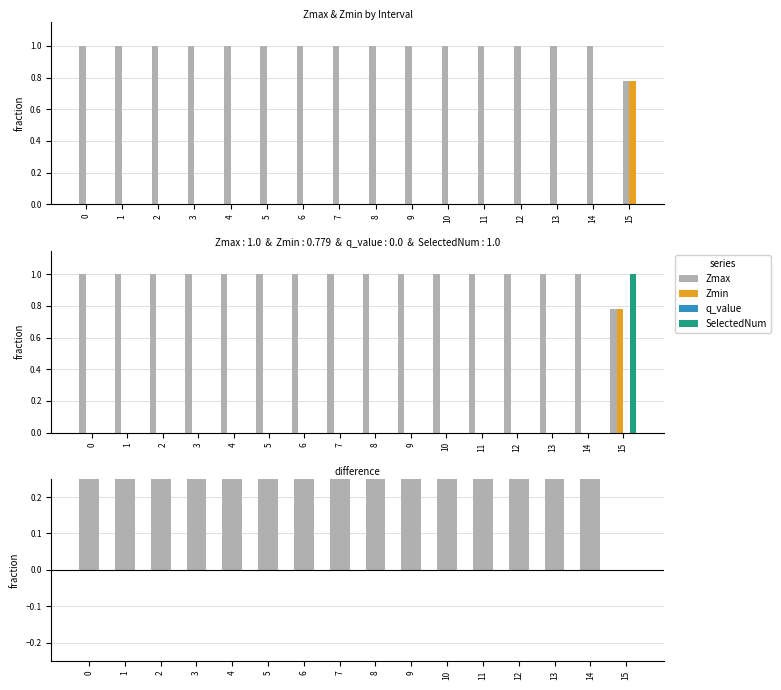

The SelectedNum series shows 0.0 at 2. True or false?

True